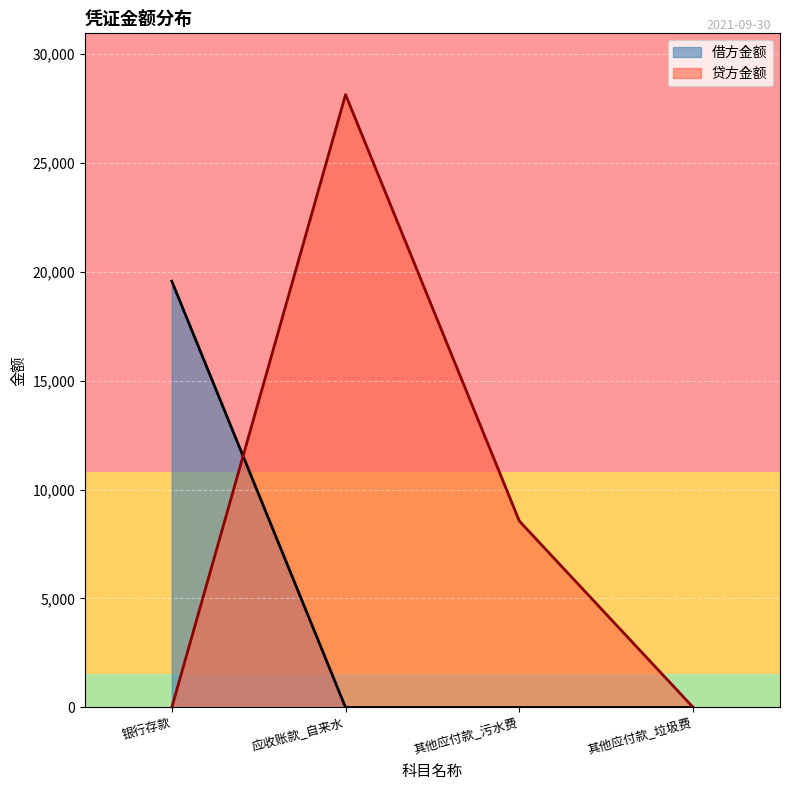

True or false: 贷方金额 has a value of 5441.7 at 其他应付款_污水费.

False